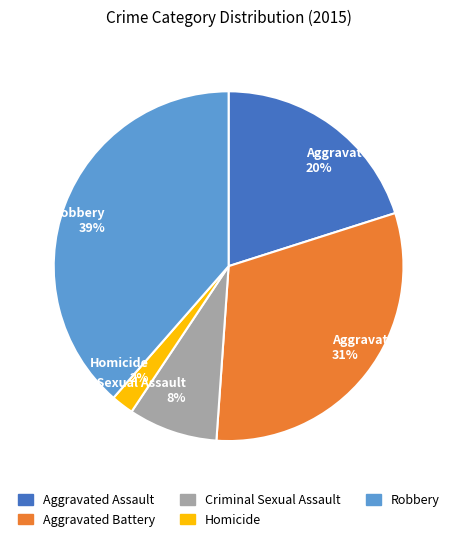

What is the largest slice in the pie chart?

Robbery